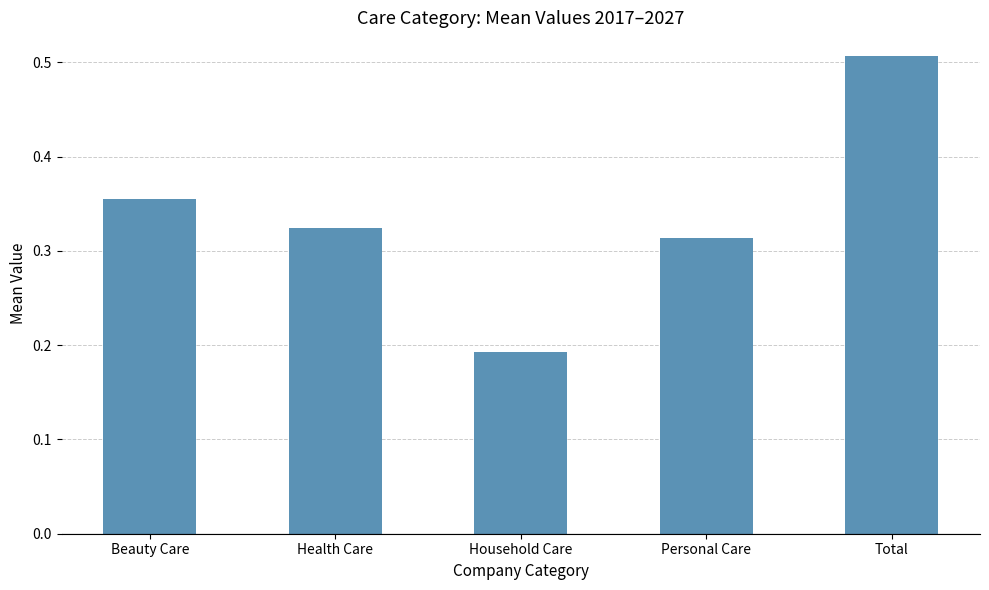

At which category does the chart reach its peak across all series?

Total